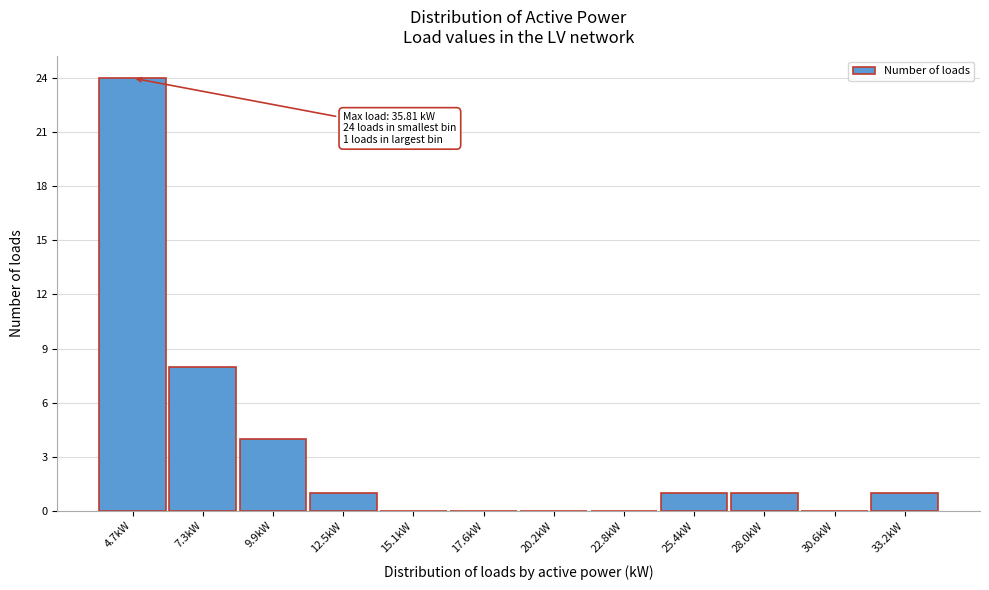

Reading left to right, transcribe all the data shown in this chart.

4.7kW=24	7.3kW=8	9.9kW=4	12.5kW=1	15.1kW=0	17.6kW=0	20.2kW=0	22.8kW=0	25.4kW=1	28.0kW=1	30.6kW=0	33.2kW=1